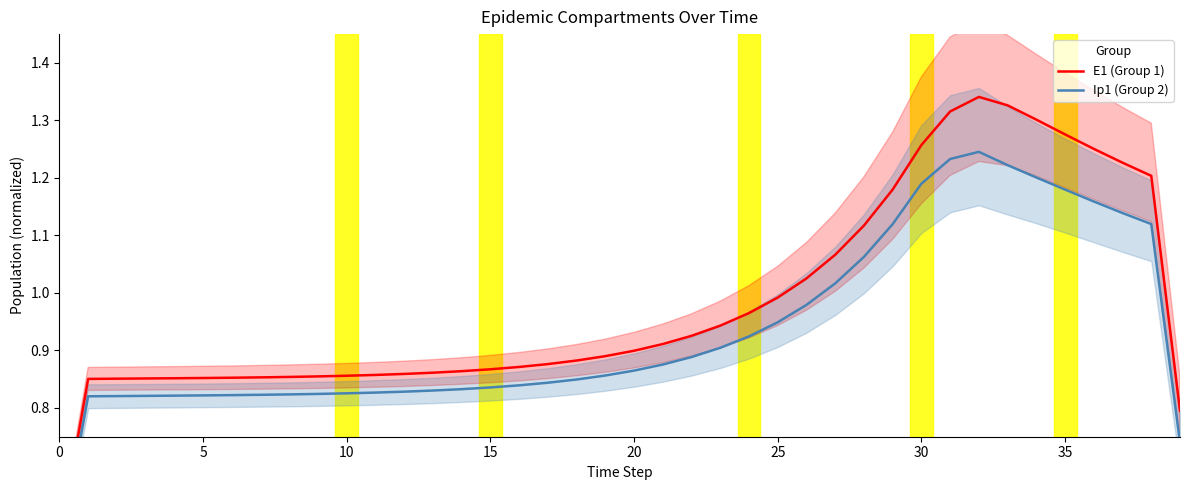

True or false: Ip1 (Group 2) and E1 (Group 1) intersect in this chart.

False